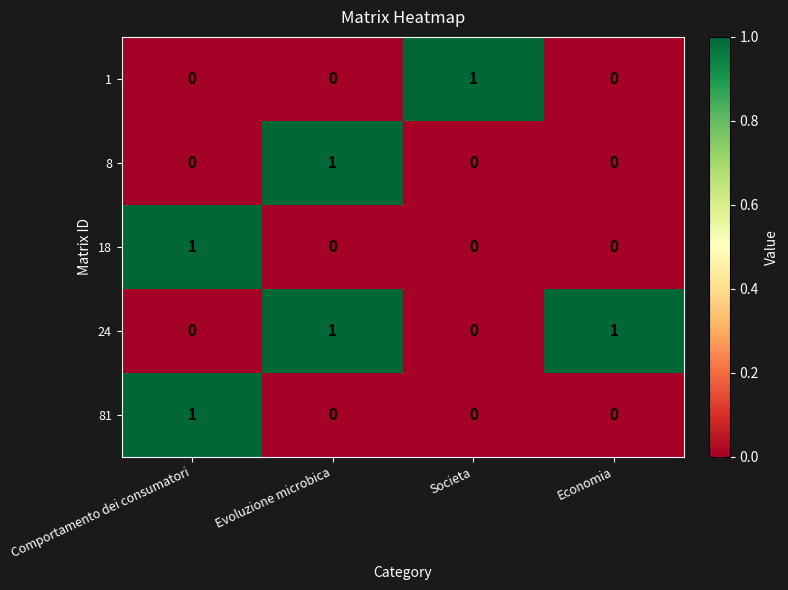

Is it true that 18 equals 0 at Evoluzione microbica?

True